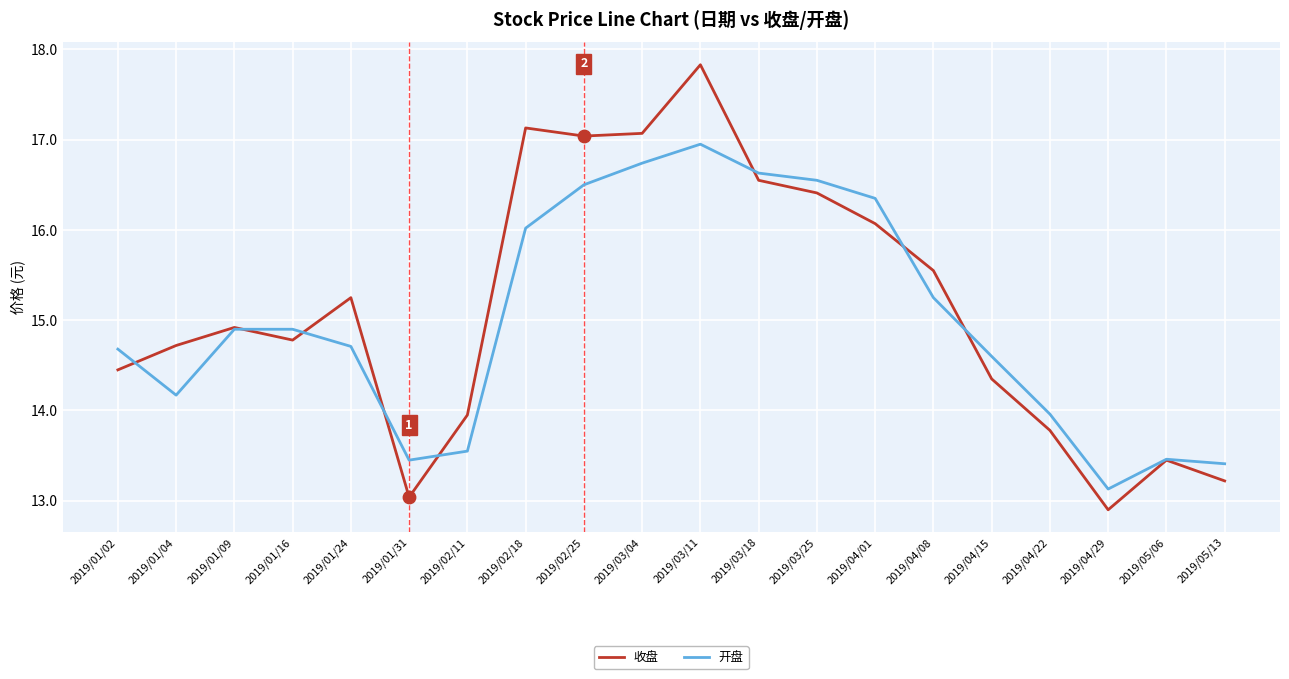

At how many categories does at least one series exceed 13?

20